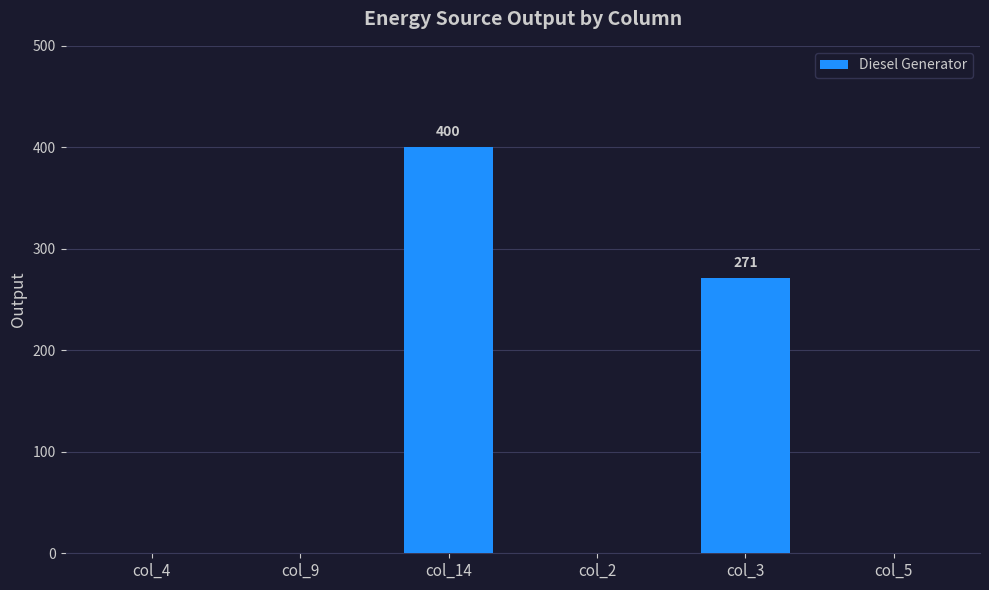

Which label corresponds to the largest value in the chart?

col_14